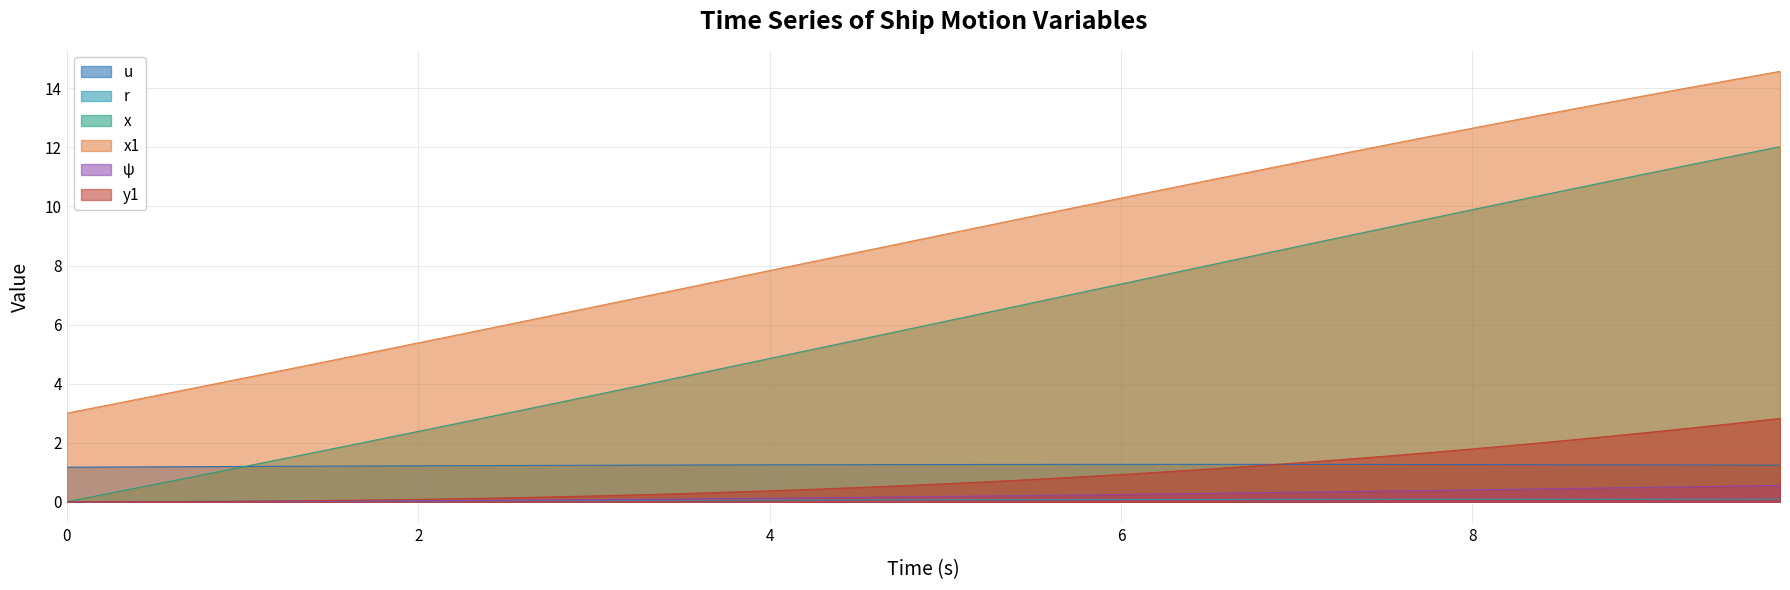

Does the chart have visible grid lines?

Yes